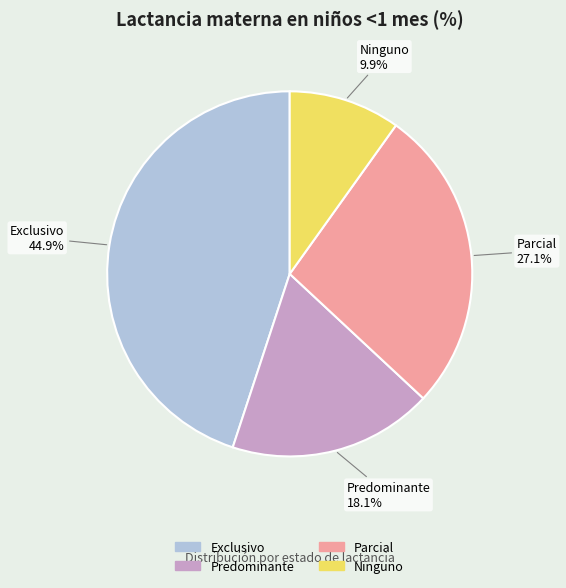

Is there a majority slice in this chart?

No